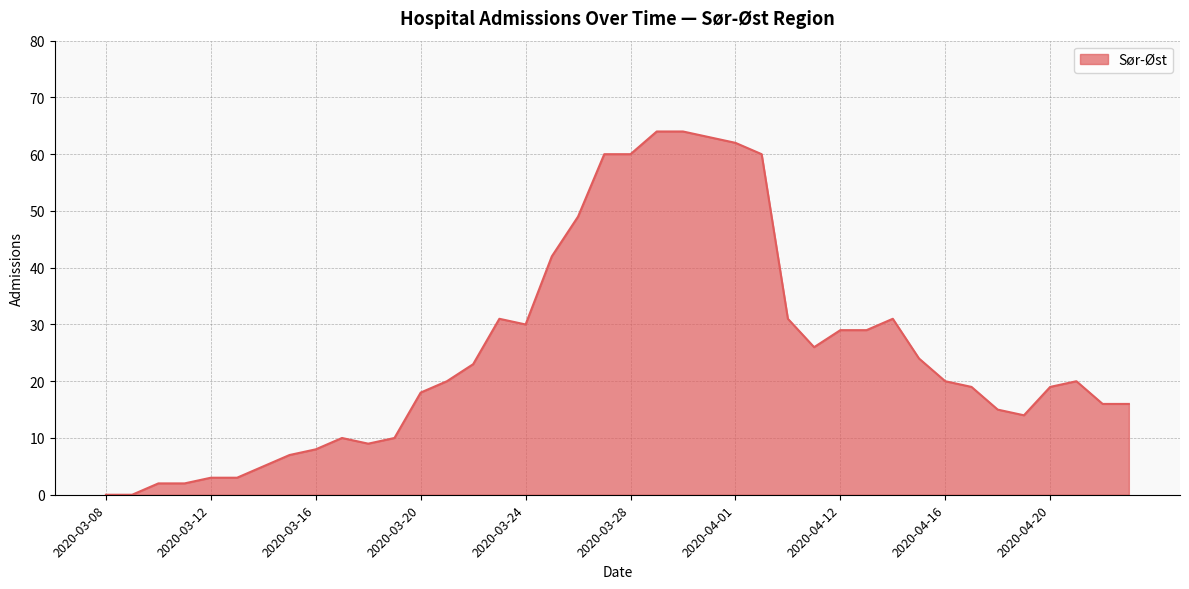

How many lines are shown in the chart?

1